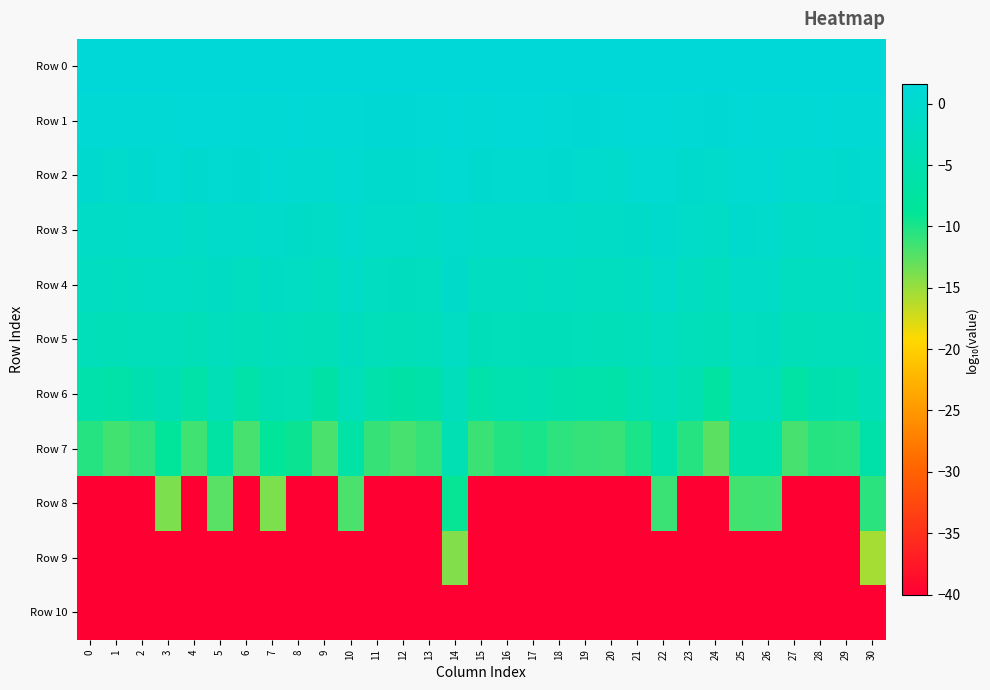

What is the total value across all series at 26?

-103.1